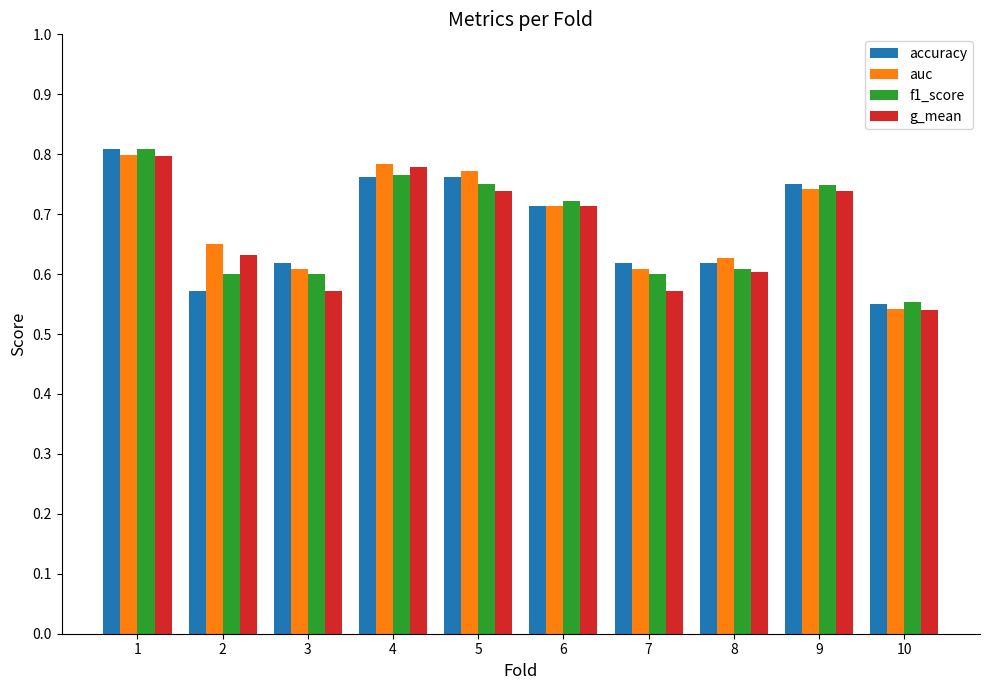

Is it true that accuracy equals 0.8 at 1?

True